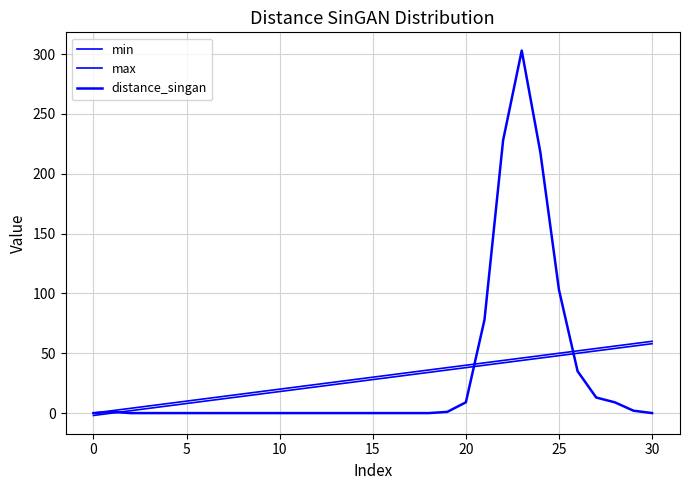

How many lines are shown in the chart?

3